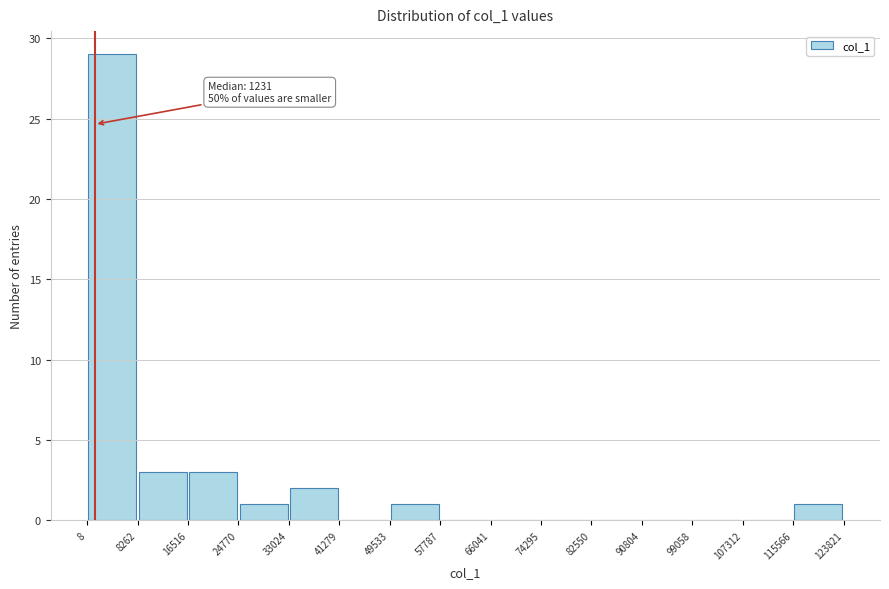

Which range on the x-axis has the tallest bar?

8 to 8262